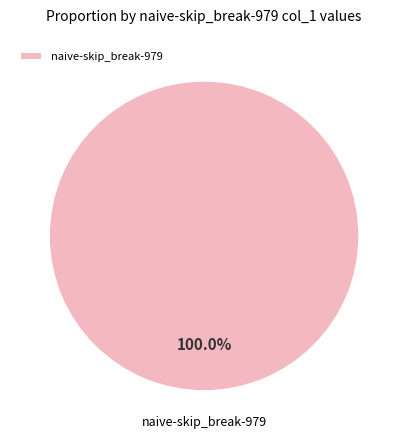

Rank the categories by value from highest to lowest.

naive-skip_break-979